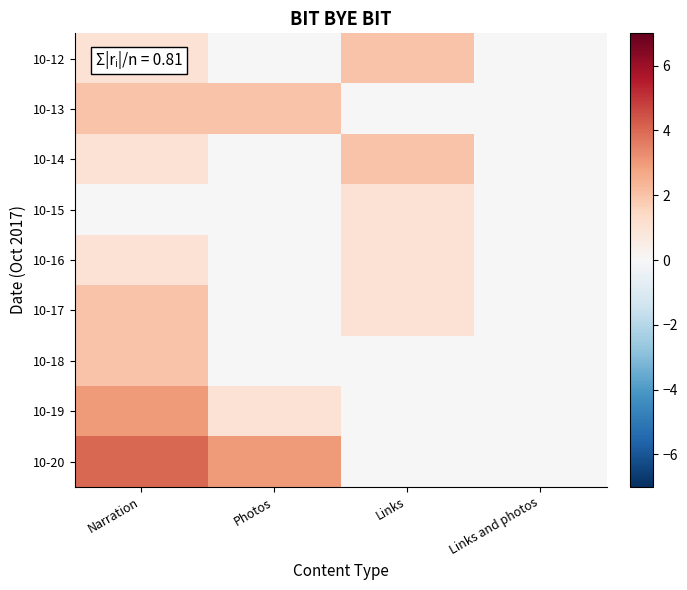

At how many categories does at least one series exceed 3?

1